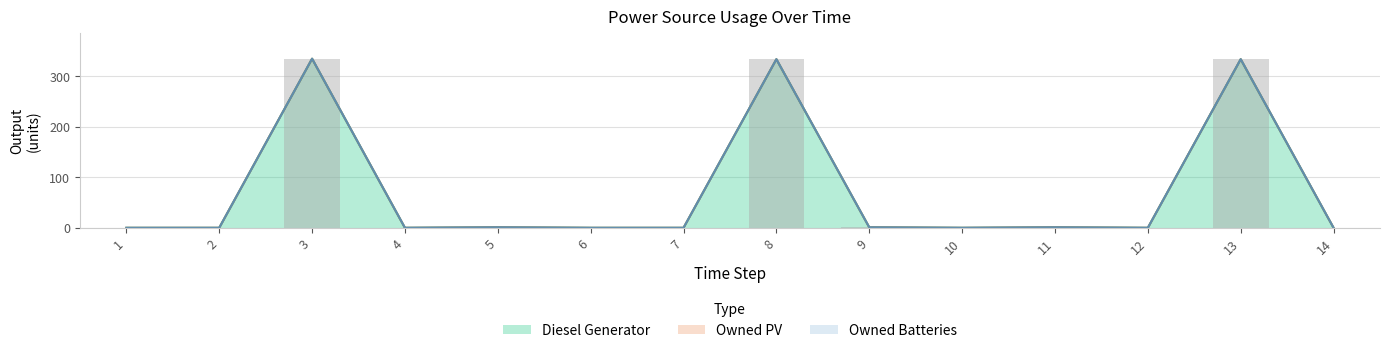

List the labels in order of Owned Batteries value, largest first.

1, 2, 3, 4, 5, 6, 7, 8, 9, 10, 11, 12, 13, 14